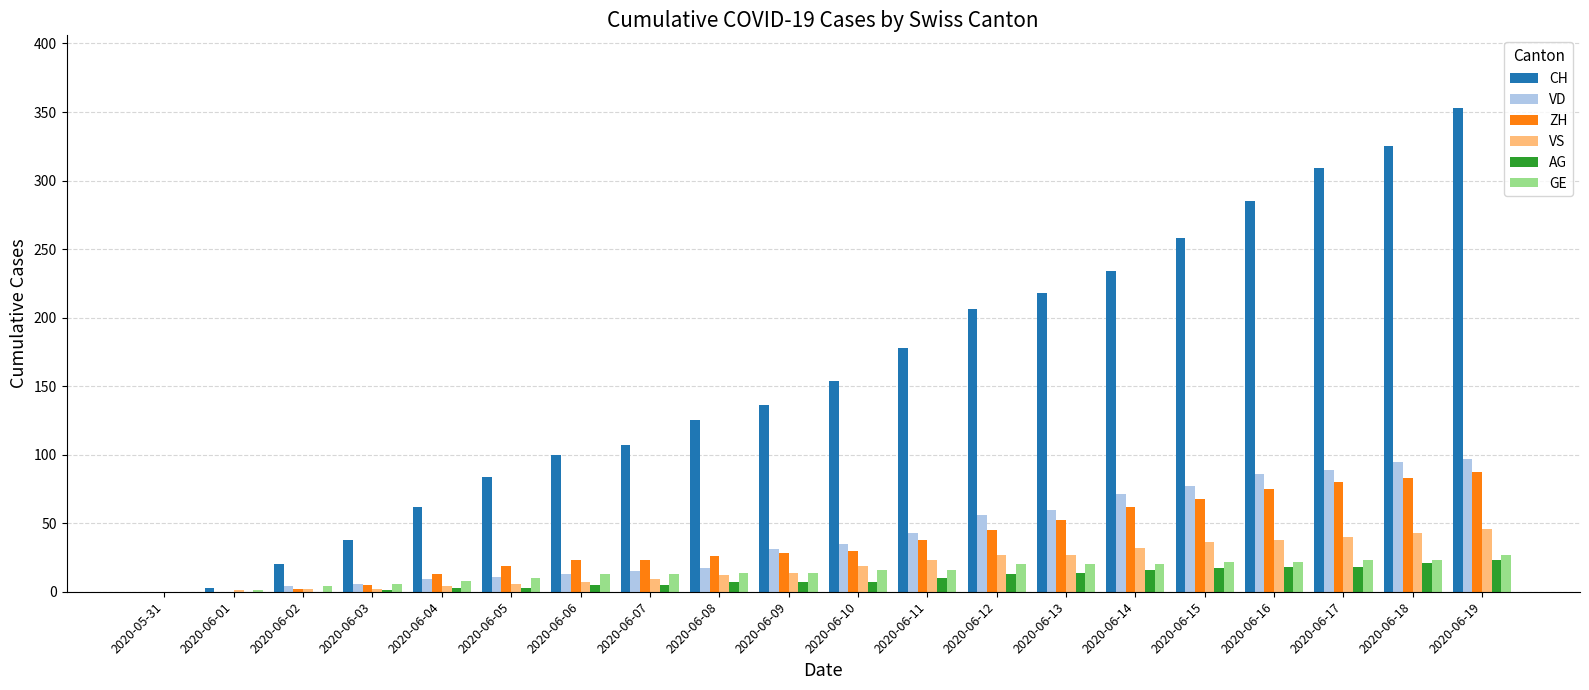

At which category does the chart reach its peak across all series?

2020-06-19